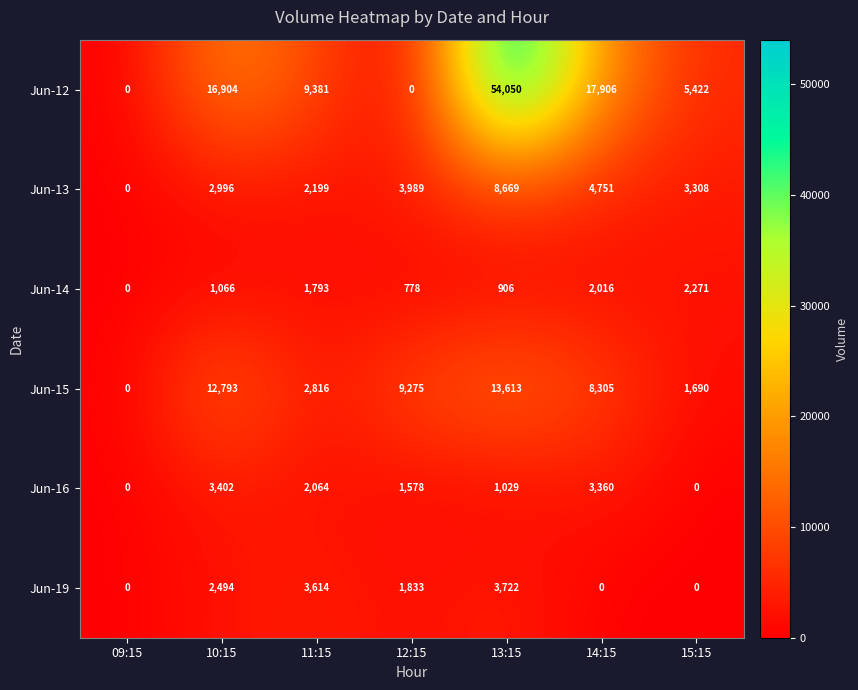

At 11:15, list the series in order from largest to smallest.

Jun-12, Jun-19, Jun-15, Jun-13, Jun-16, Jun-14